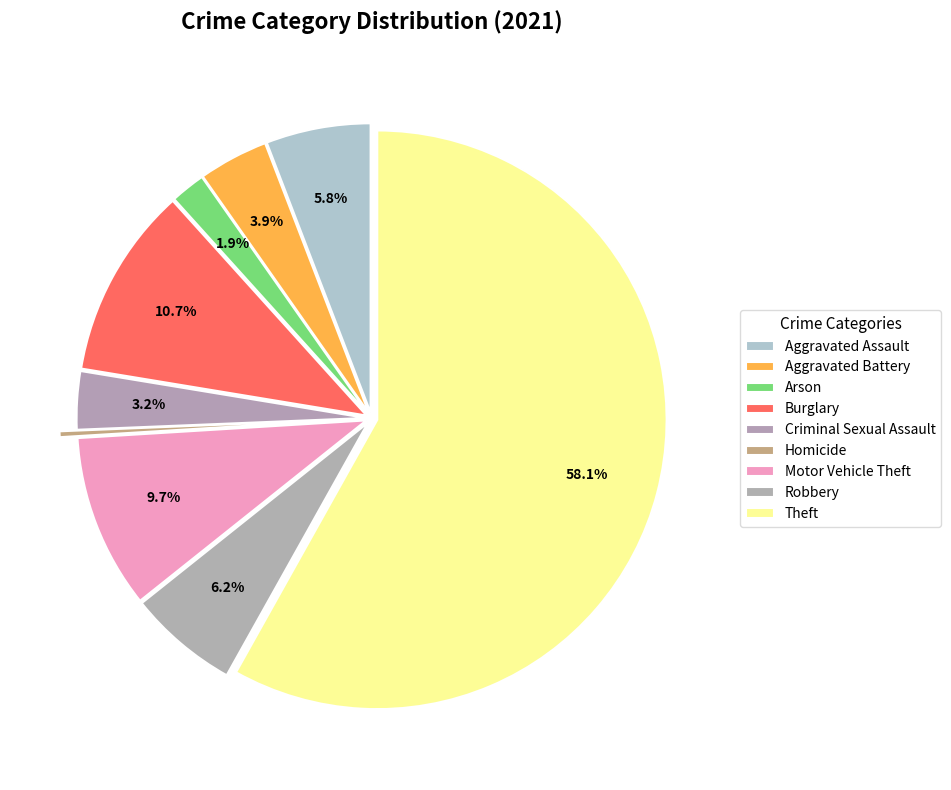

Rank the categories by value from highest to lowest.

Theft, Burglary, Motor Vehicle Theft, Robbery, Aggravated Assault, Aggravated Battery, Criminal Sexual Assault, Arson, Homicide